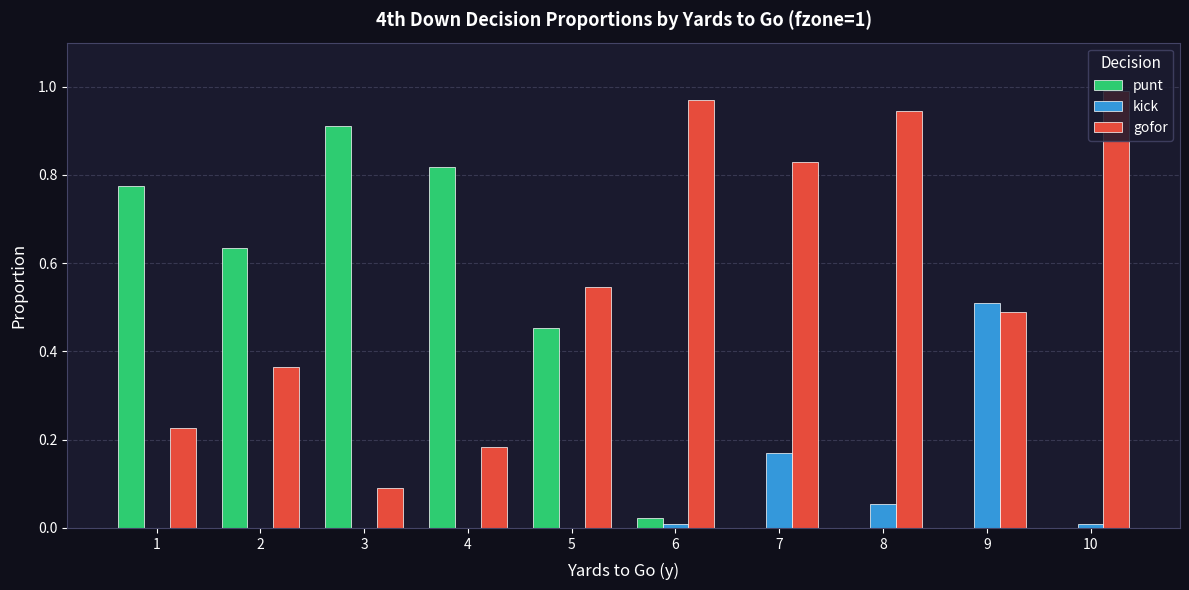

Is the value of gofor at 2 greater than the value of punt at 10?

Yes